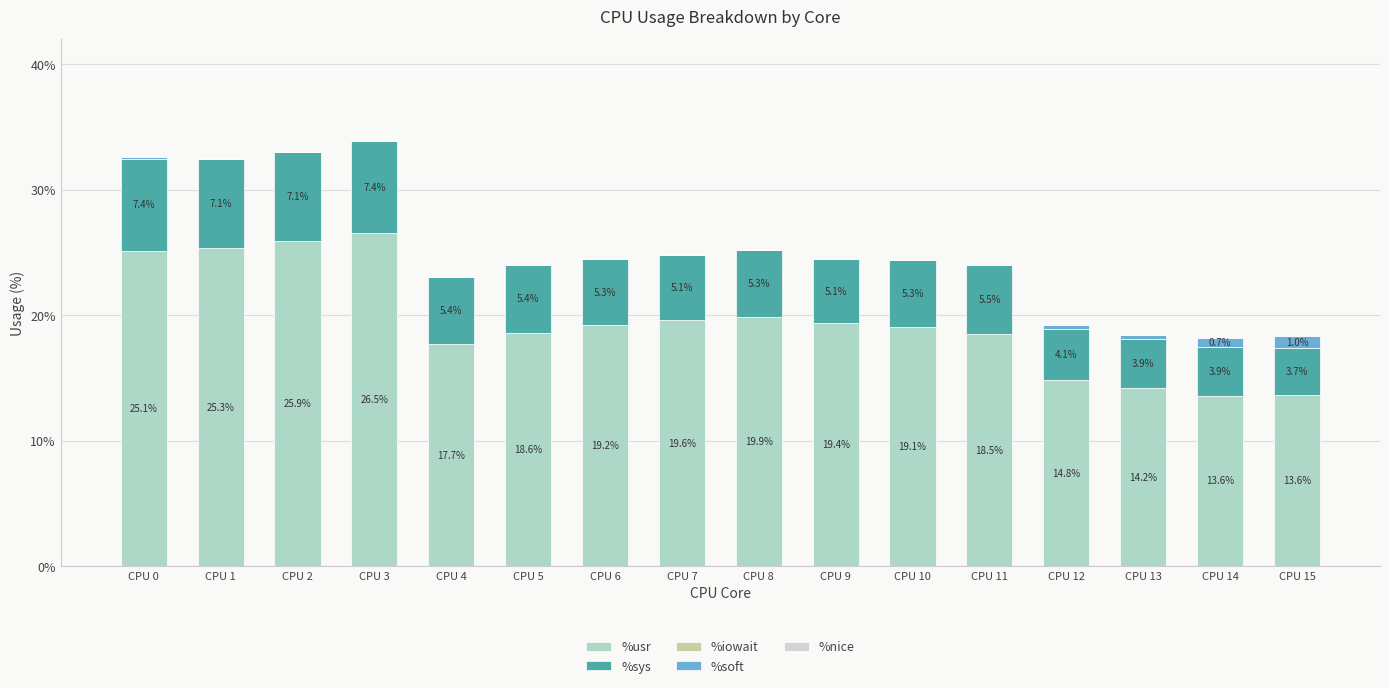

At which label does %usr reach its peak?

CPU 3